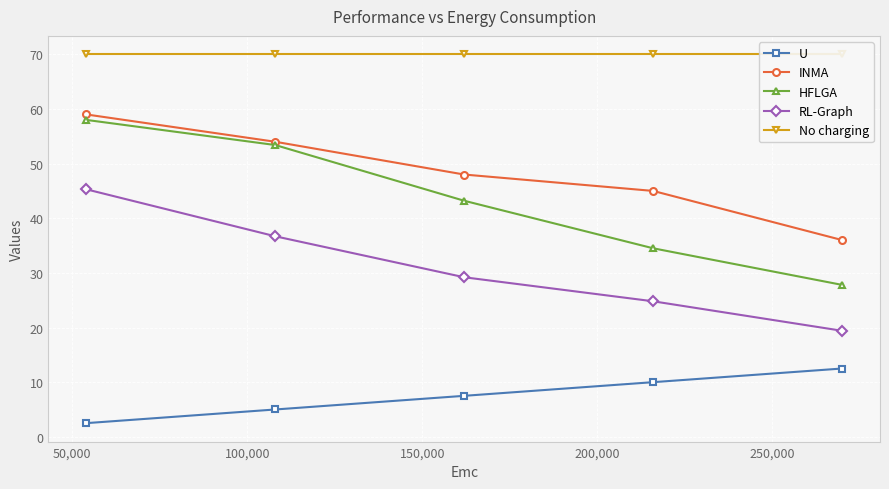

What is the difference between the second highest and second lowest values in the HFLGA series?

18.9